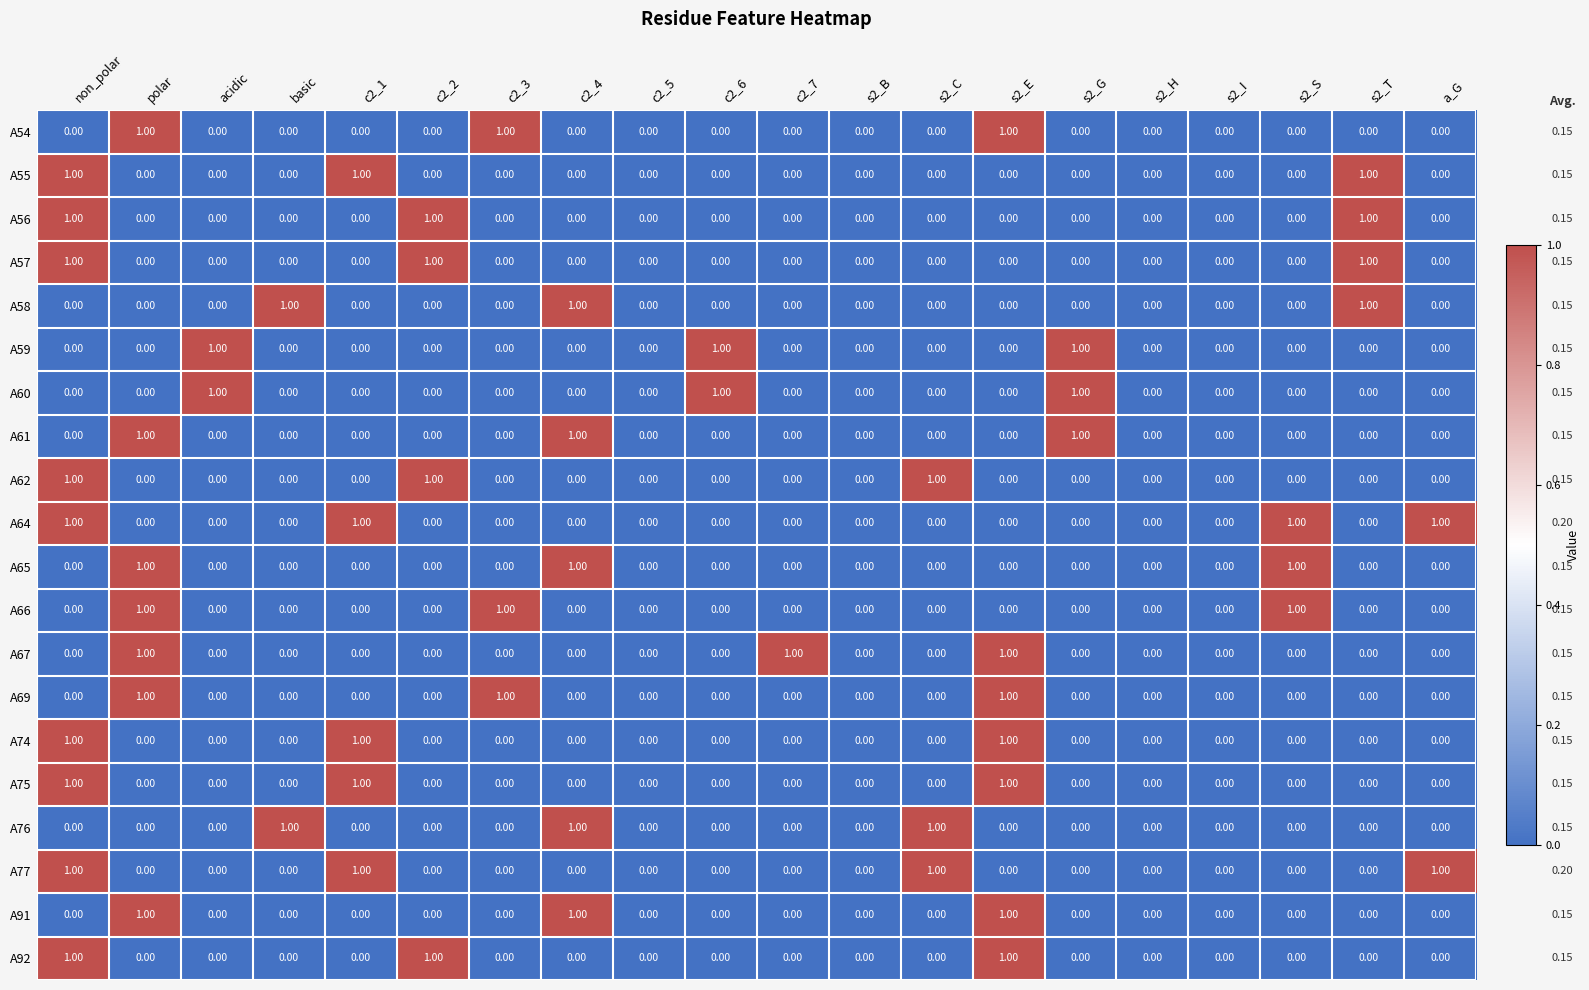

Is the value of A69 at c2_6 greater than the value of A61 at polar?

No